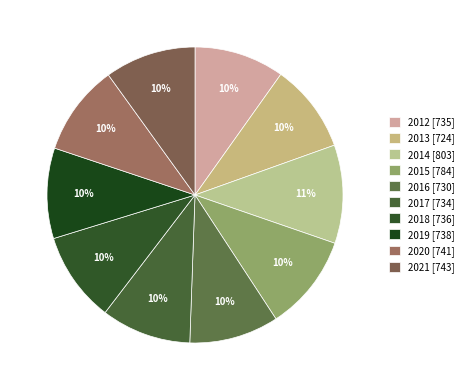

What percentage is the 2019 slice, to the nearest percent?

10%